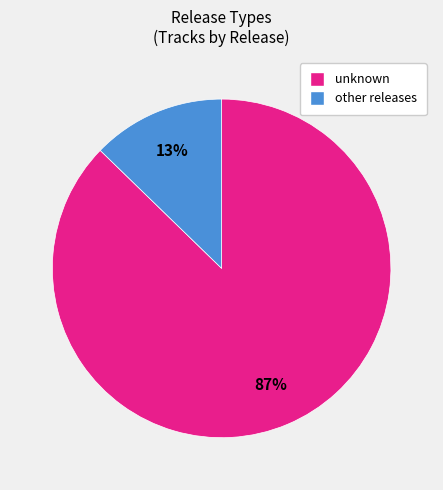

What percentage is the other slice, to the nearest percent?

13%